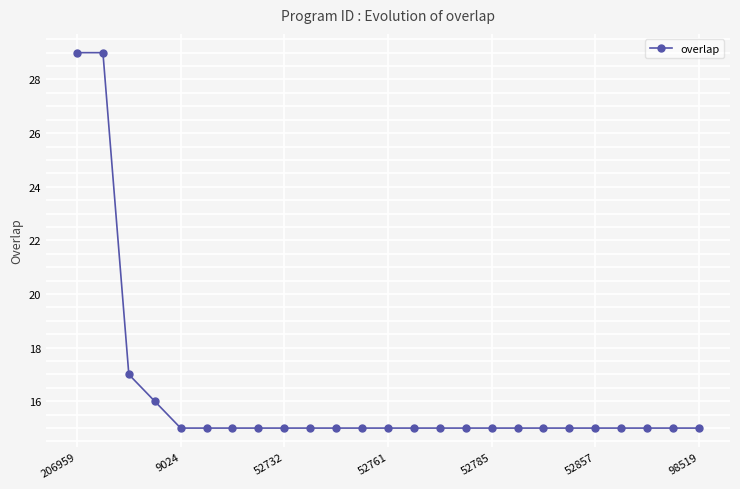

What is the smallest value displayed?

15